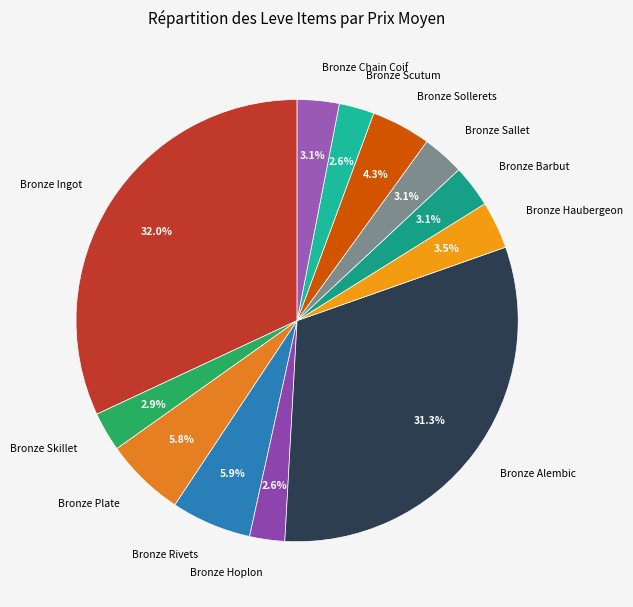

The Bronze Rivets slice represents 6% of the pie. True or false?

True